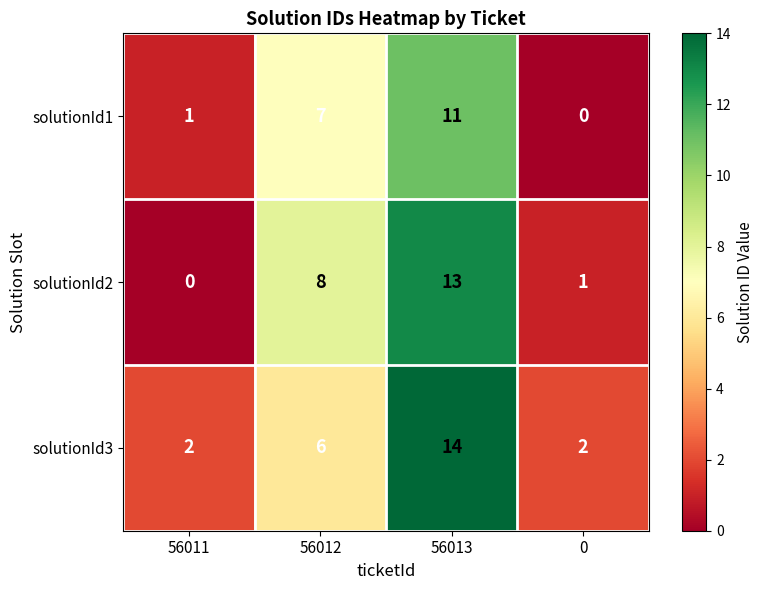

List the series in order of their peak value, highest first.

solutionId3, solutionId2, solutionId1